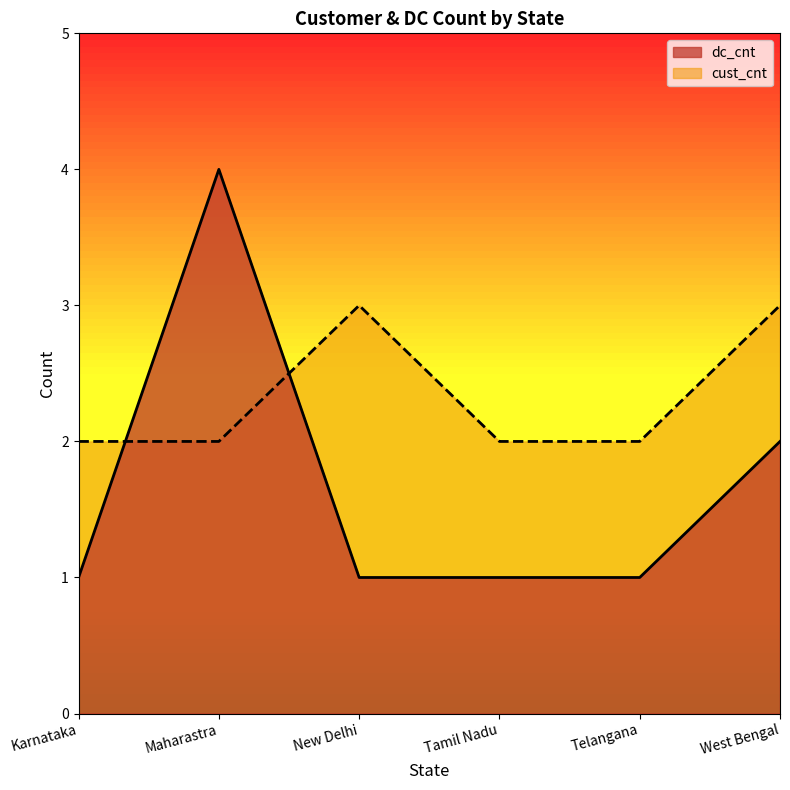

True or false: cust_cnt and dc_cnt intersect in this chart.

True